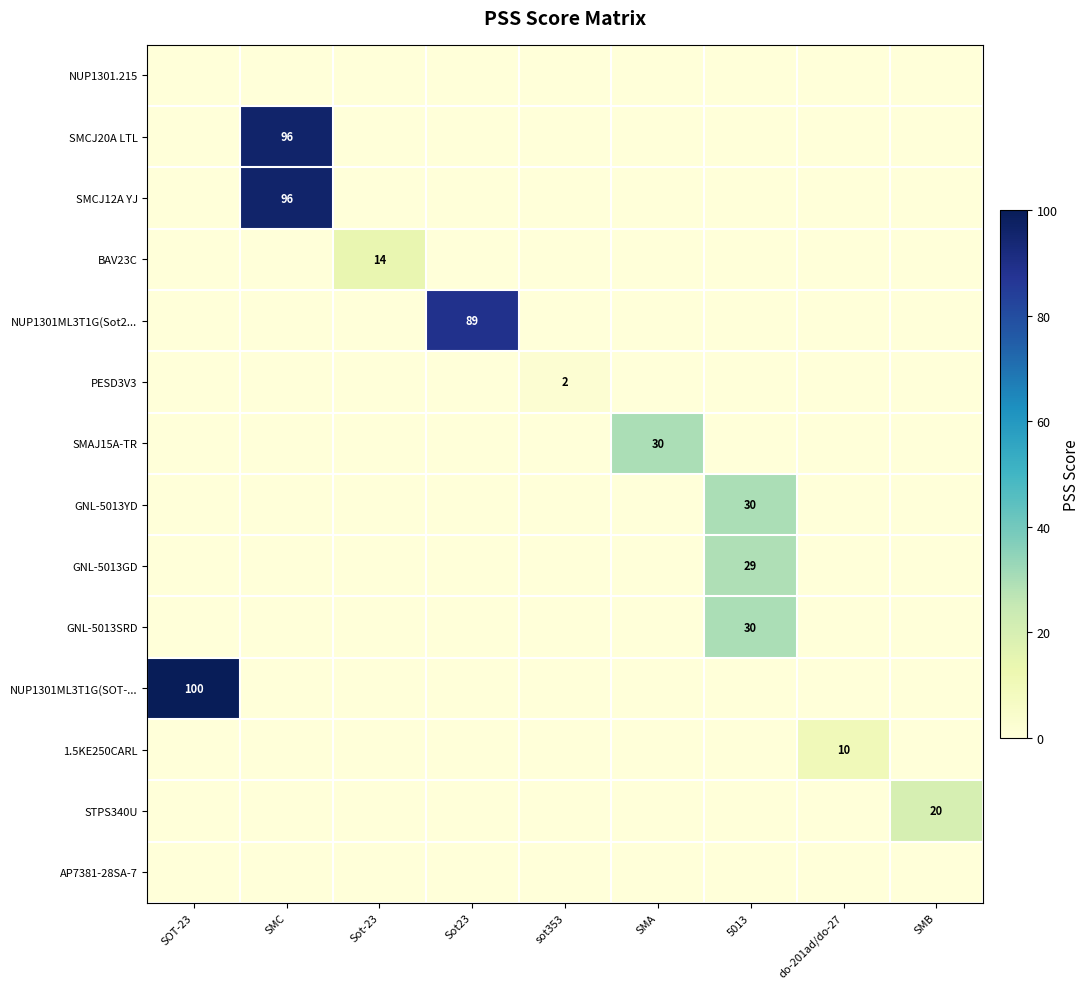

List the labels in order of NUP1301ML3T1G(SOT-... value, largest first.

SOT-23, SMC, Sot-23, Sot23, sot353, SMA, 5013, do-201ad/do-27, SMB